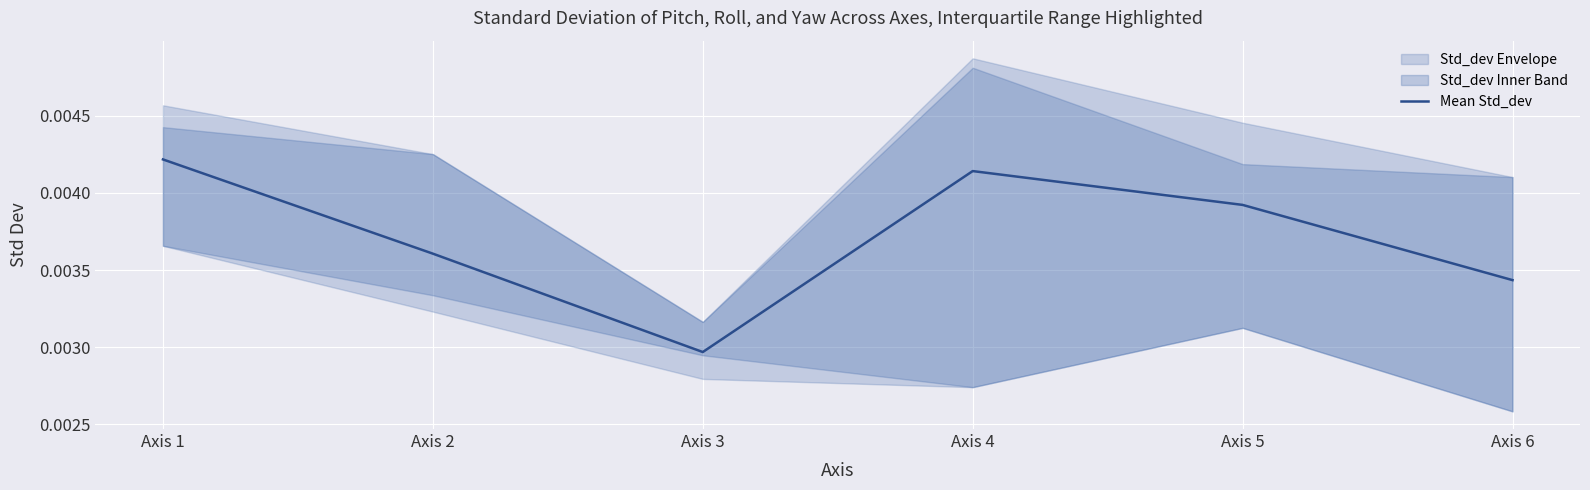

How many data points does each series have?

6